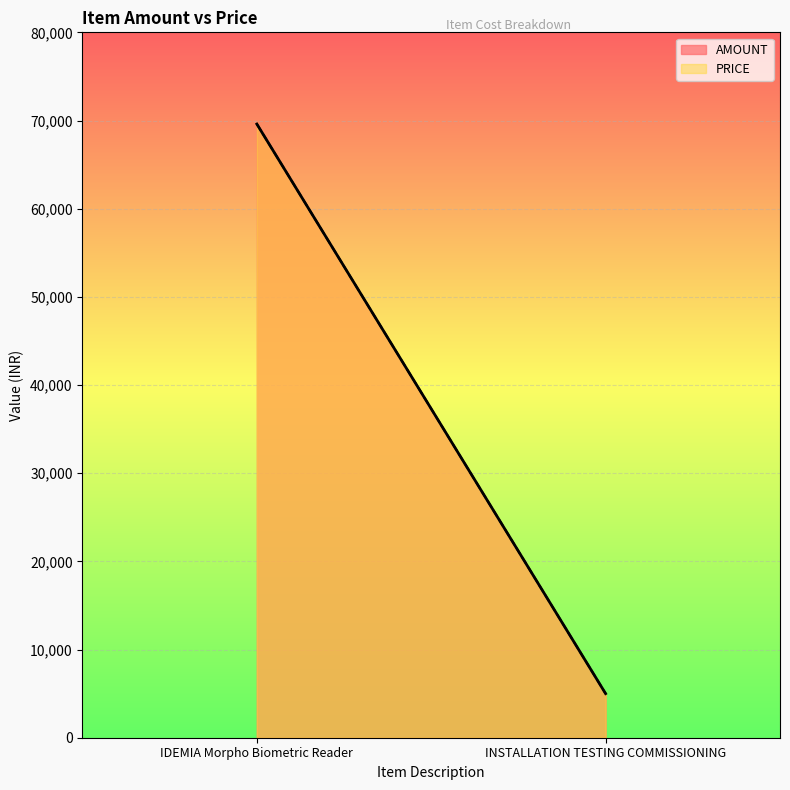

At how many categories does at least one series exceed 59473?

1